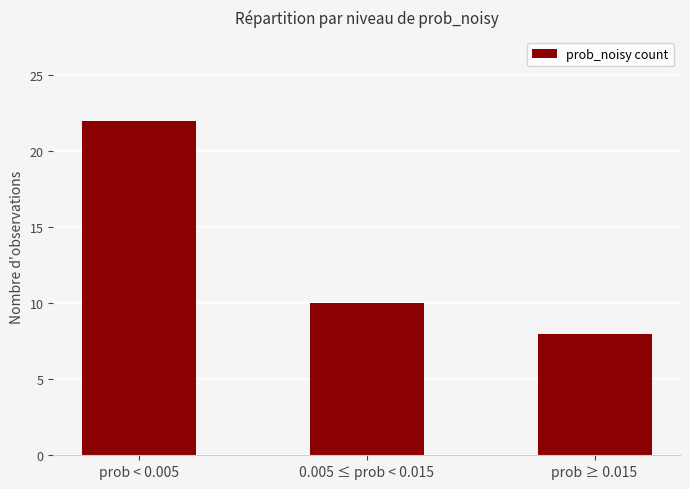

The value at prob ≥ 0.015 is 12. True or false?

False